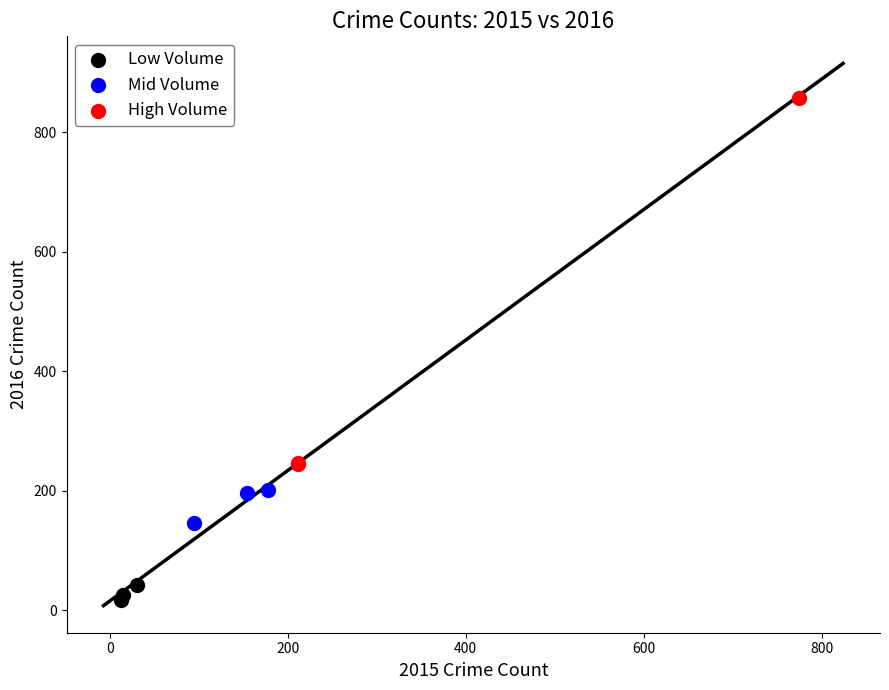

Which series has the largest Y range (max minus min)?

High Volume